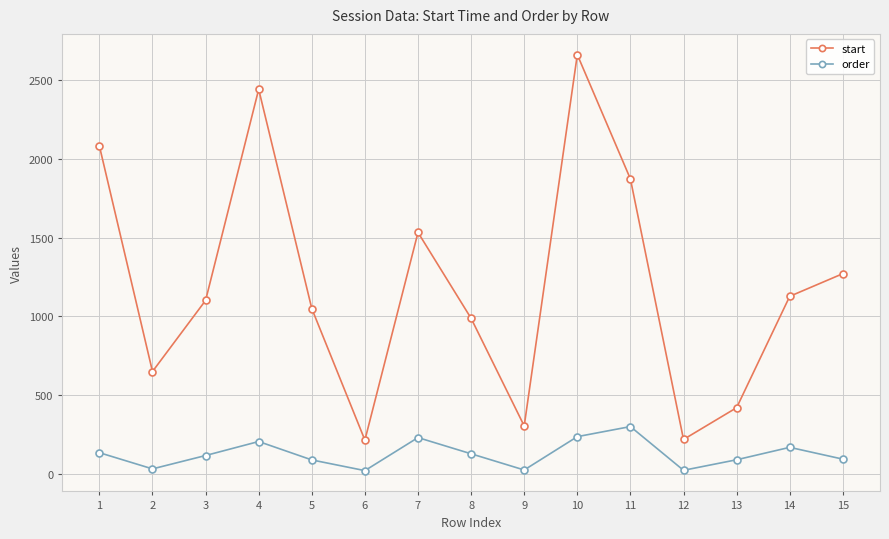

At which category does start reach its first local peak?

4